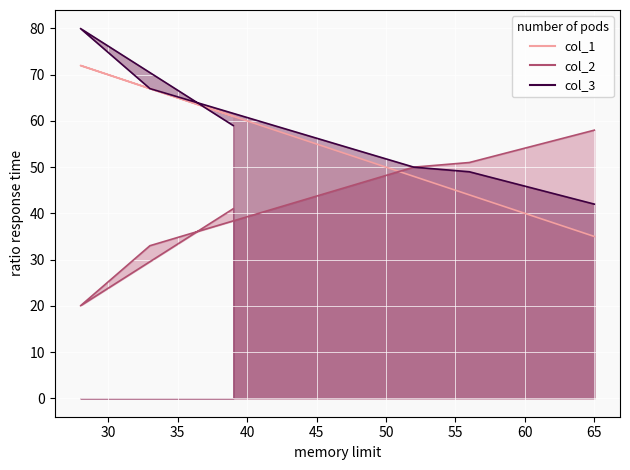

What is the lowest value of the col_1_line series?

35